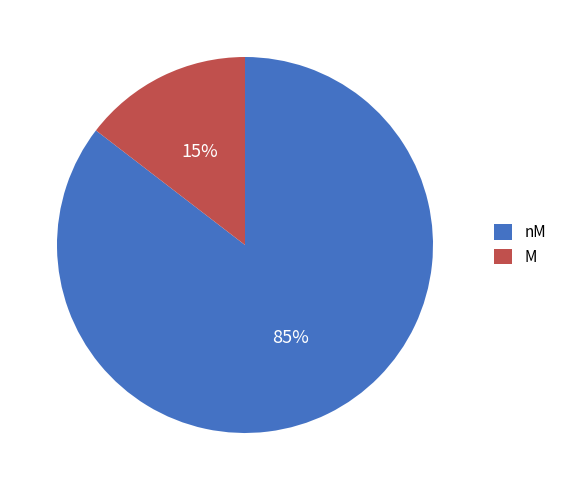

Does nM account for over 50% of the chart?

Yes